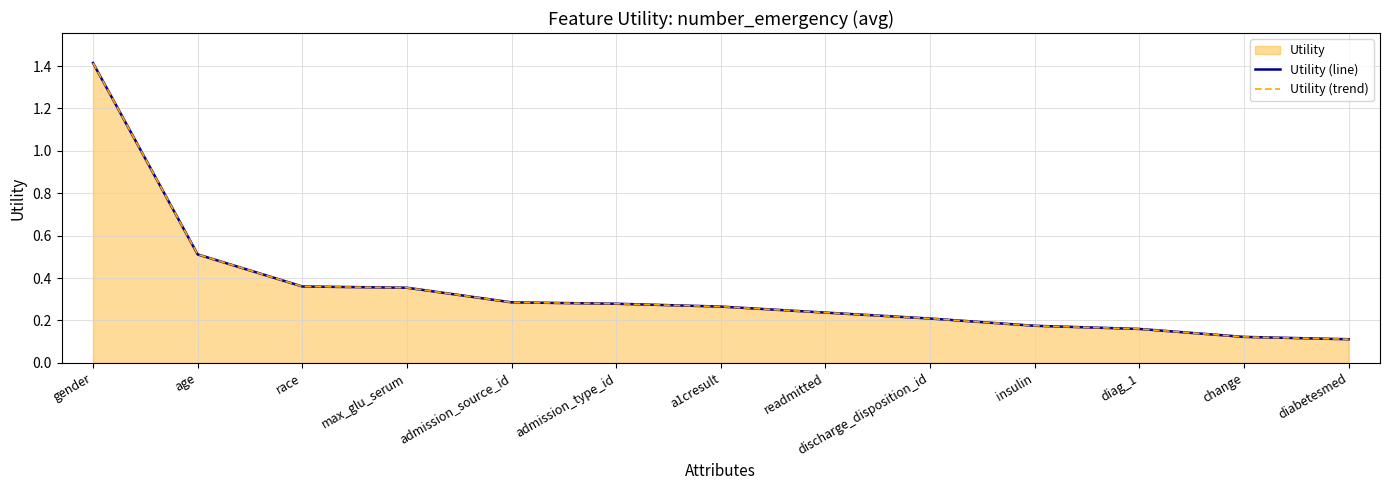

What is the difference between the maximum and minimum values in the Utility (line) series?

1.3